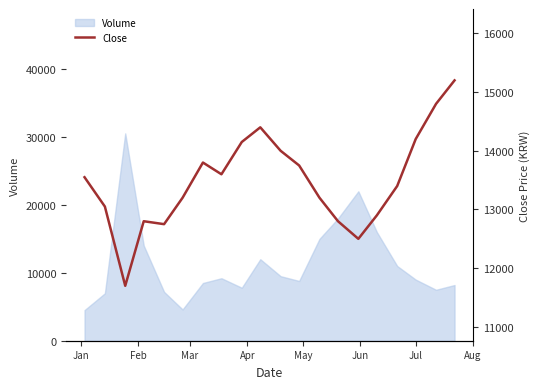

What is the maximum value for Volume?

30525